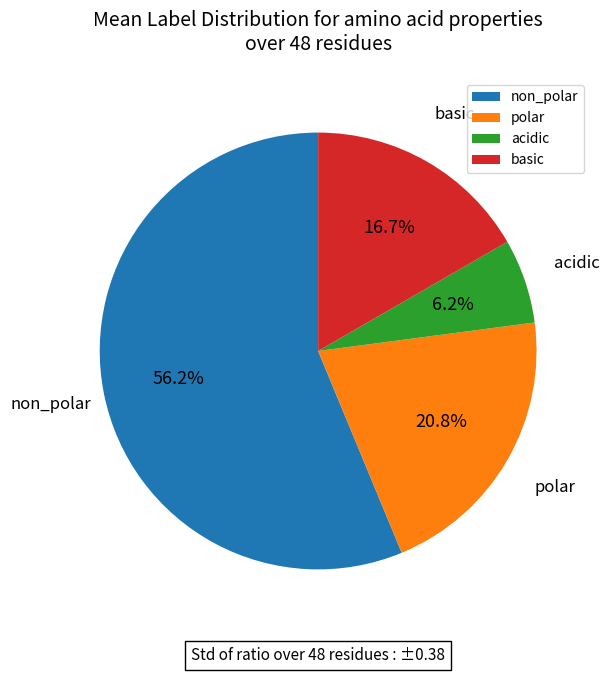

Which category has the smallest portion of the pie?

acidic